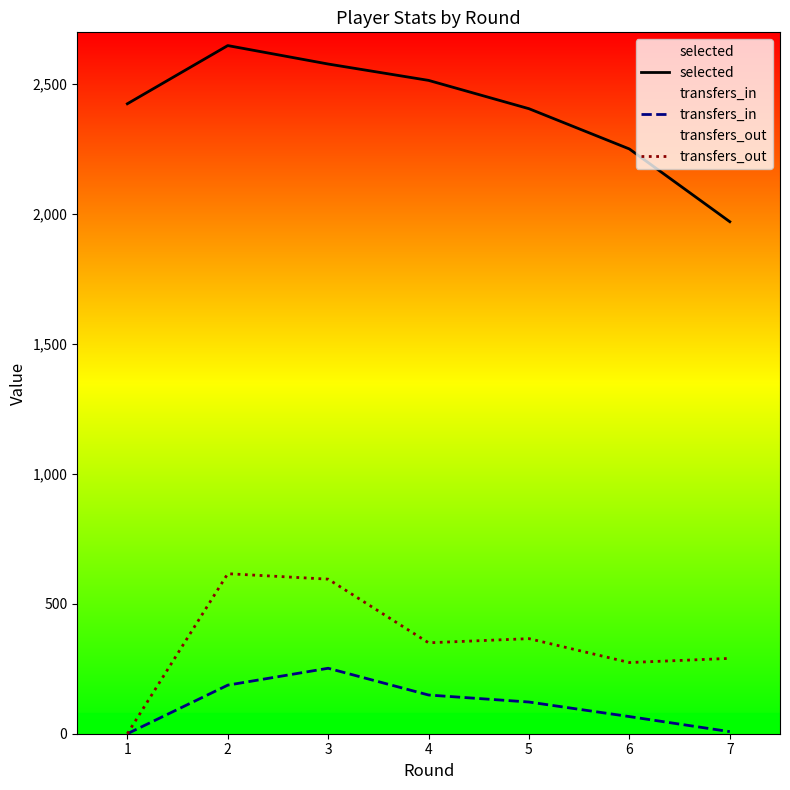

Is the value of transfers_in at 4 greater than the value of selected at 4?

No